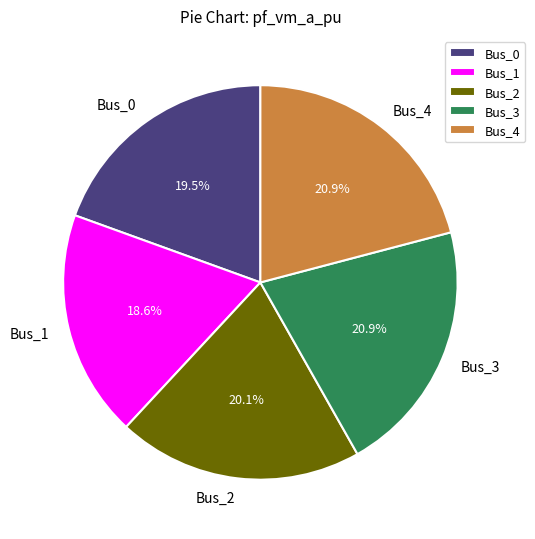

What is the ratio of the value at Bus_4 to the value at Bus_0?

1.1